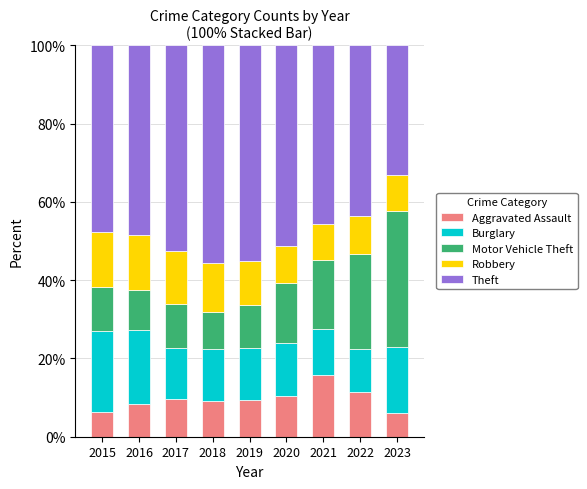

What is the minimum value for Aggravated Assault?

6.0